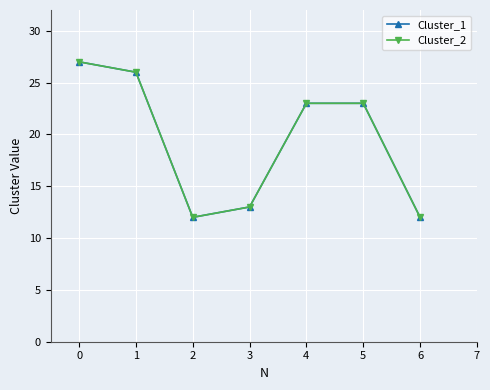

Is this an area chart (filled region under the line)?

No